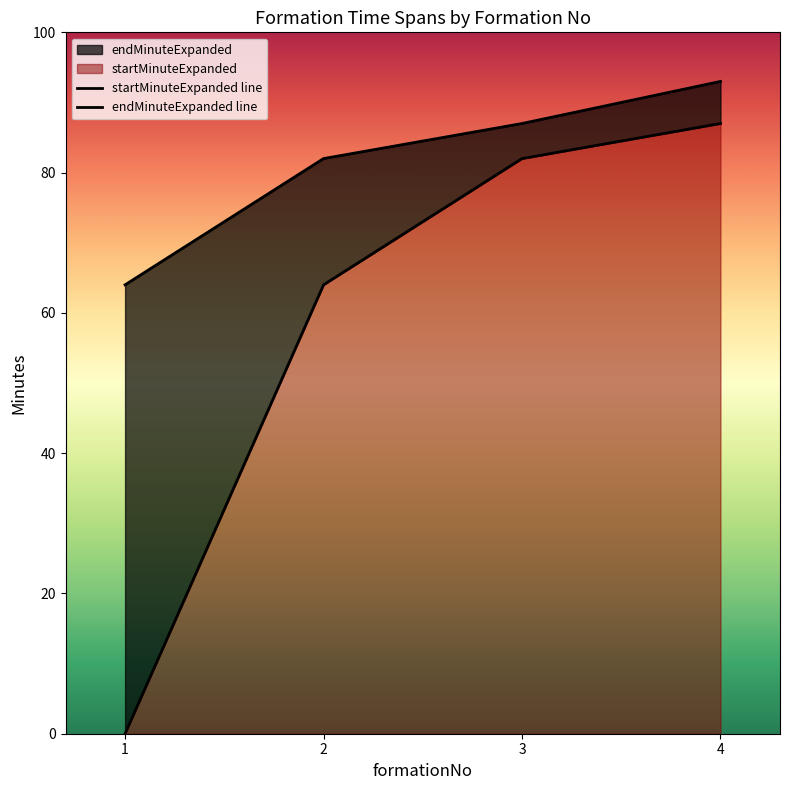

How many endMinuteExpanded line values are between 82 and 93?

3